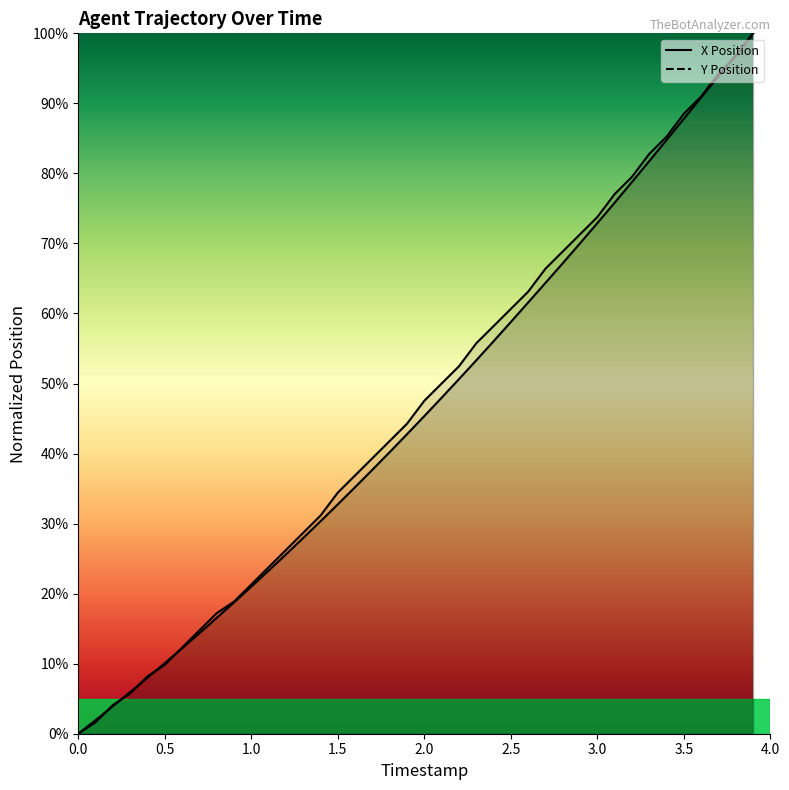

Reading left to right, extract all data points from this chart.

X: 0.0	1.9	3.9	5.9	8.0	10.1	12.2	14.3	16.5	18.7	21.0	23.3	25.6	28.0	30.3	32.8	35.2	37.7	40.2	42.8	45.4	48.0	50.6	53.3	56.0	58.8	61.6	64.4	67.2	70.0	72.9	75.8	78.8	81.8	84.8	87.8	90.8	93.9	96.9	100.0
Y: 0.0	1.6	4.1	5.7	8.2	9.8	12.3	14.8	17.2	18.9	21.3	23.8	26.2	28.7	31.1	34.4	36.9	39.3	41.8	44.3	47.5	50.0	52.5	55.7	58.2	60.7	63.1	66.4	68.9	71.3	73.8	77.0	79.5	82.8	85.2	88.5	91.0	94.3	96.7	100.0